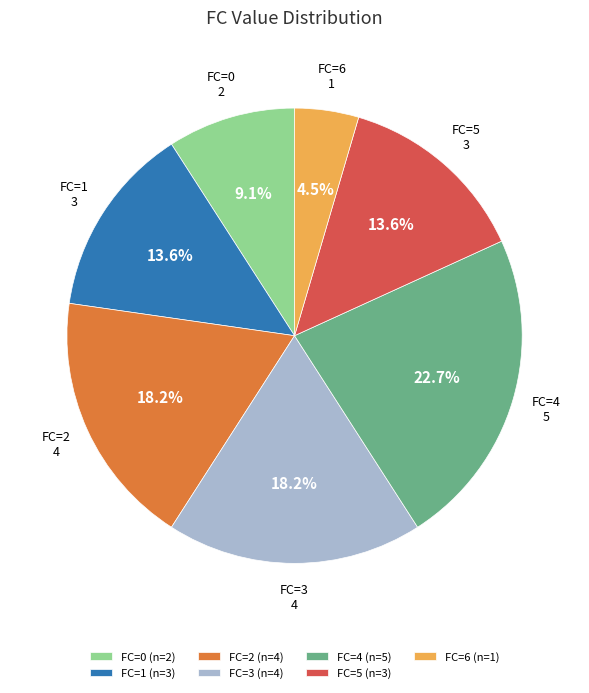

Which category has the smallest portion of the pie?

FC=6 (n=1)